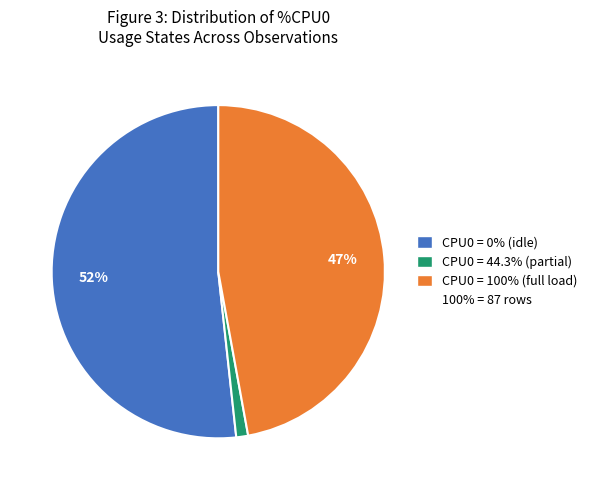

How many segments does this pie chart have?

3